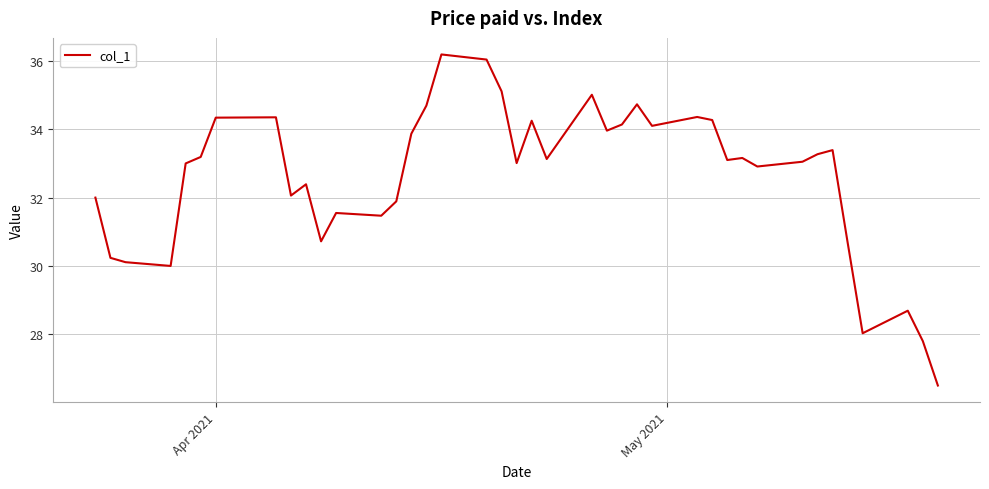

What is the difference between the maximum and minimum values?

9.7